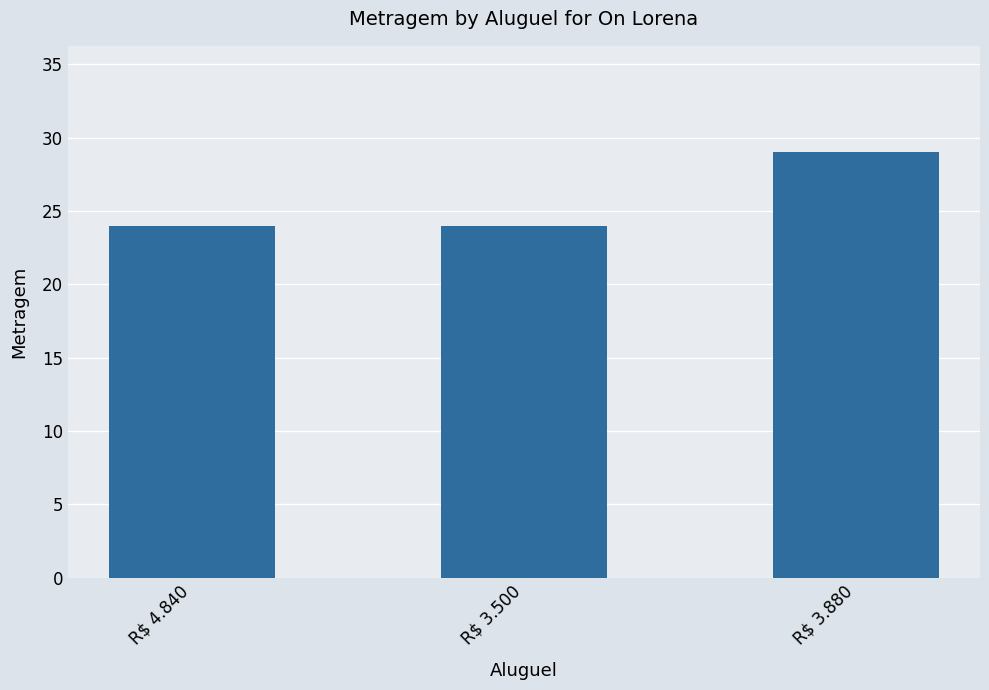

Reading left to right, extract all data points from this chart.

R$ 4.840=24	R$ 3.500=24	R$ 3.880=29